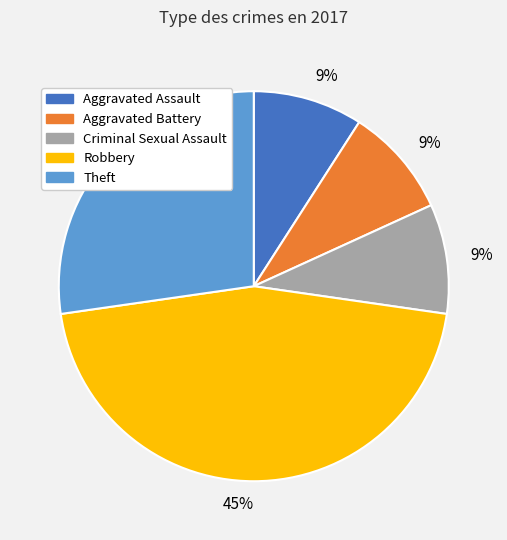

Does any single category account for the majority?

No